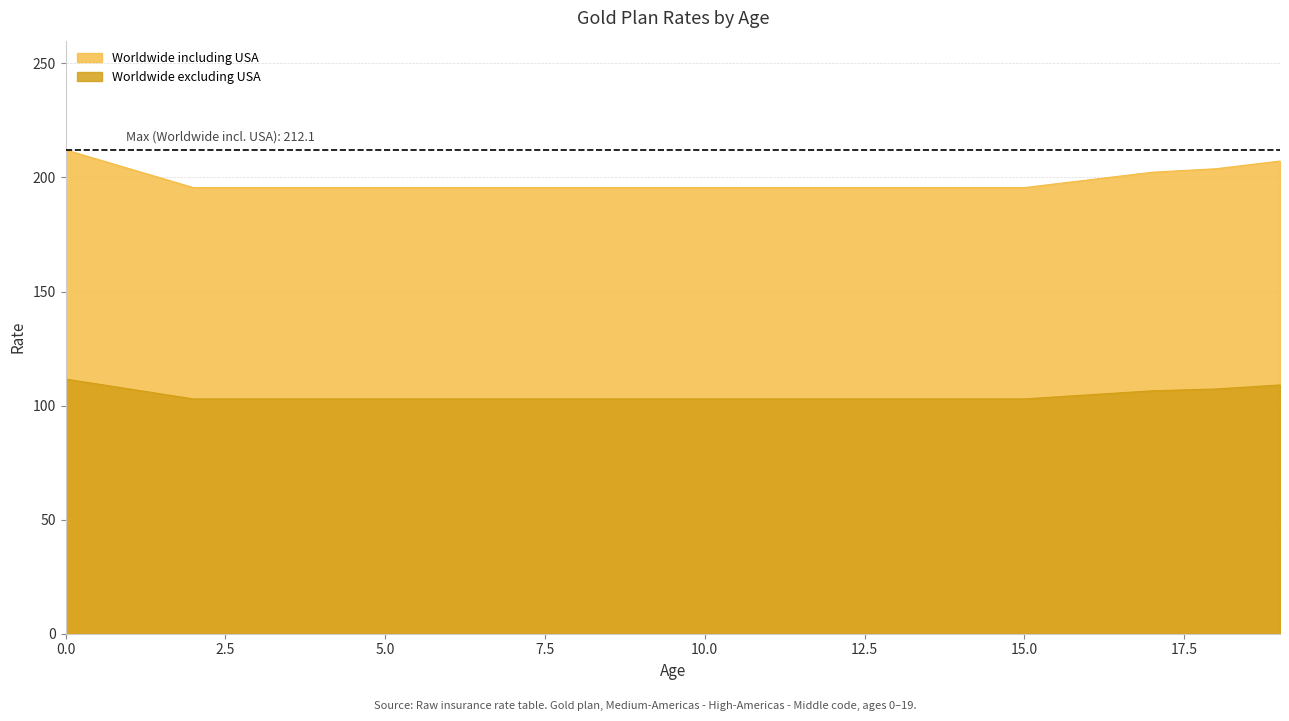

Is it true that Worldwide including USA equals 269.8 at 18?

False